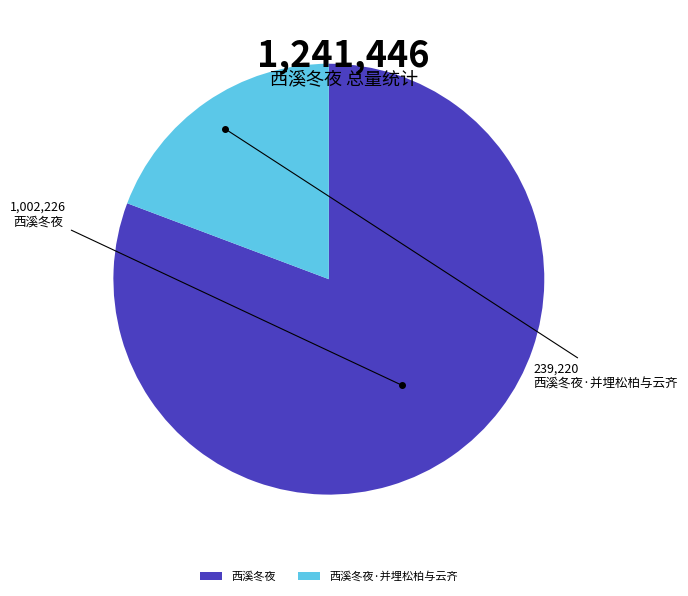

What is the ratio of the value at 西溪冬夜 to the value at 西溪冬夜·并埋松柏与云齐?

4.2